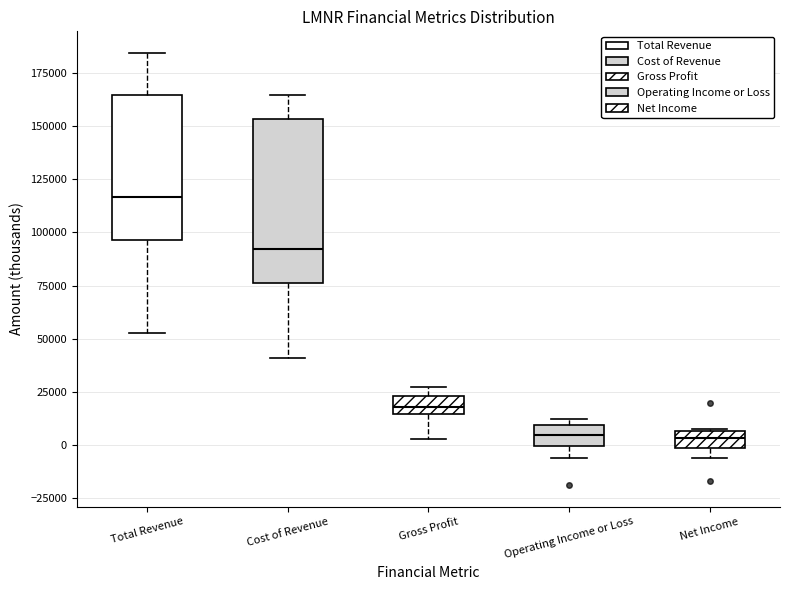

Where does the lower whisker of the box for Operating Income or Loss end on the y-axis? The values are not printed on the chart, so give them approximately, as read against the axis.

-5000